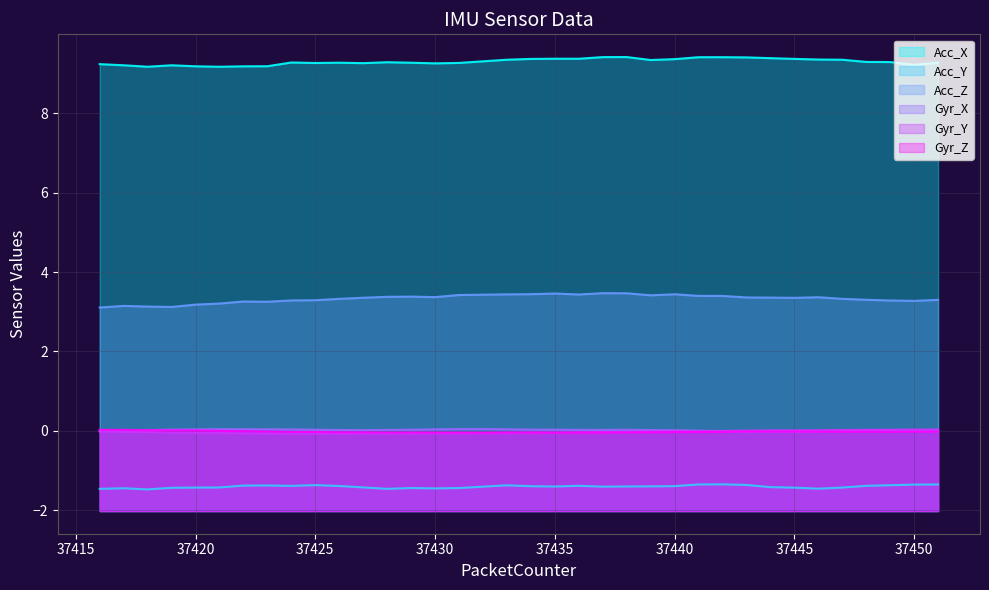

How many values in Gyr_X are above zero?

25